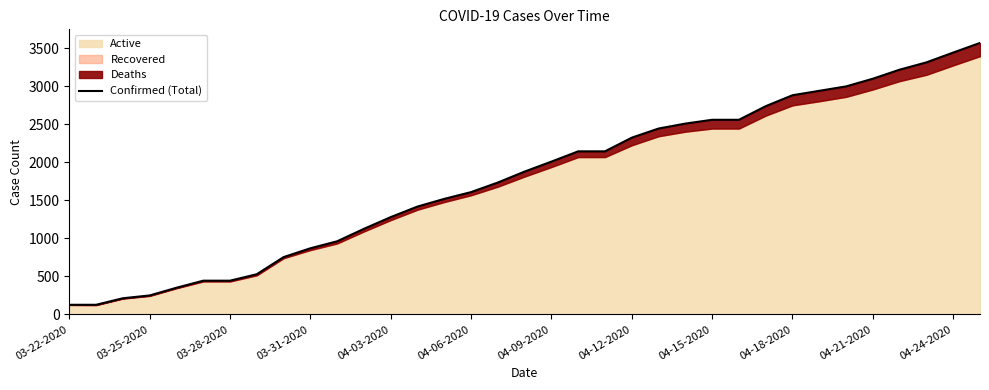

Where is the data nearest to the value 1848?

17